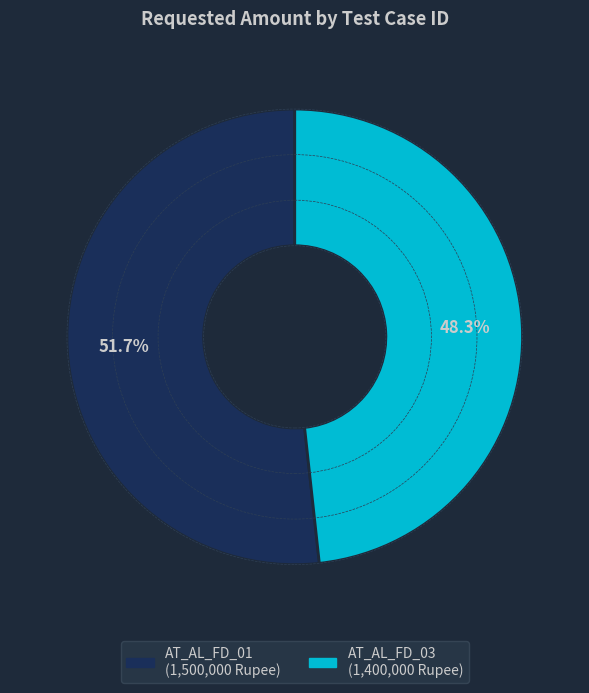

Between AT_AL_FD_01 and AT_AL_FD_03, which is larger?

AT_AL_FD_01